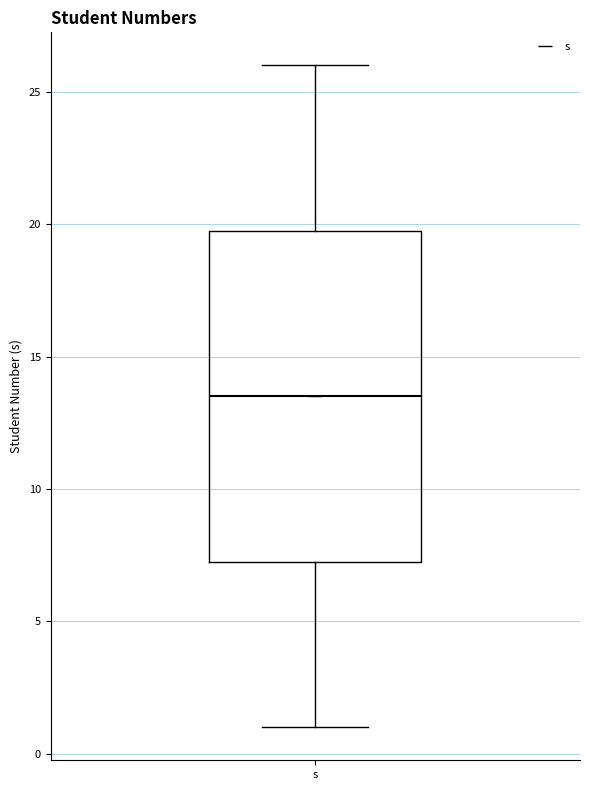

Read this box plot against the y-axis: the position of the median line, the range covered by the box, and the ends of both whiskers. The values are not printed on the chart, so give them approximately, as read against the axis.

median 13.5, box 7.5 to 20.0, whiskers 1.0 to 26.0